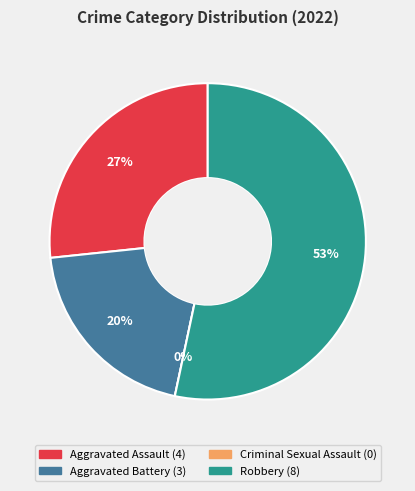

Is there any slice that represents more than half of the pie?

Yes